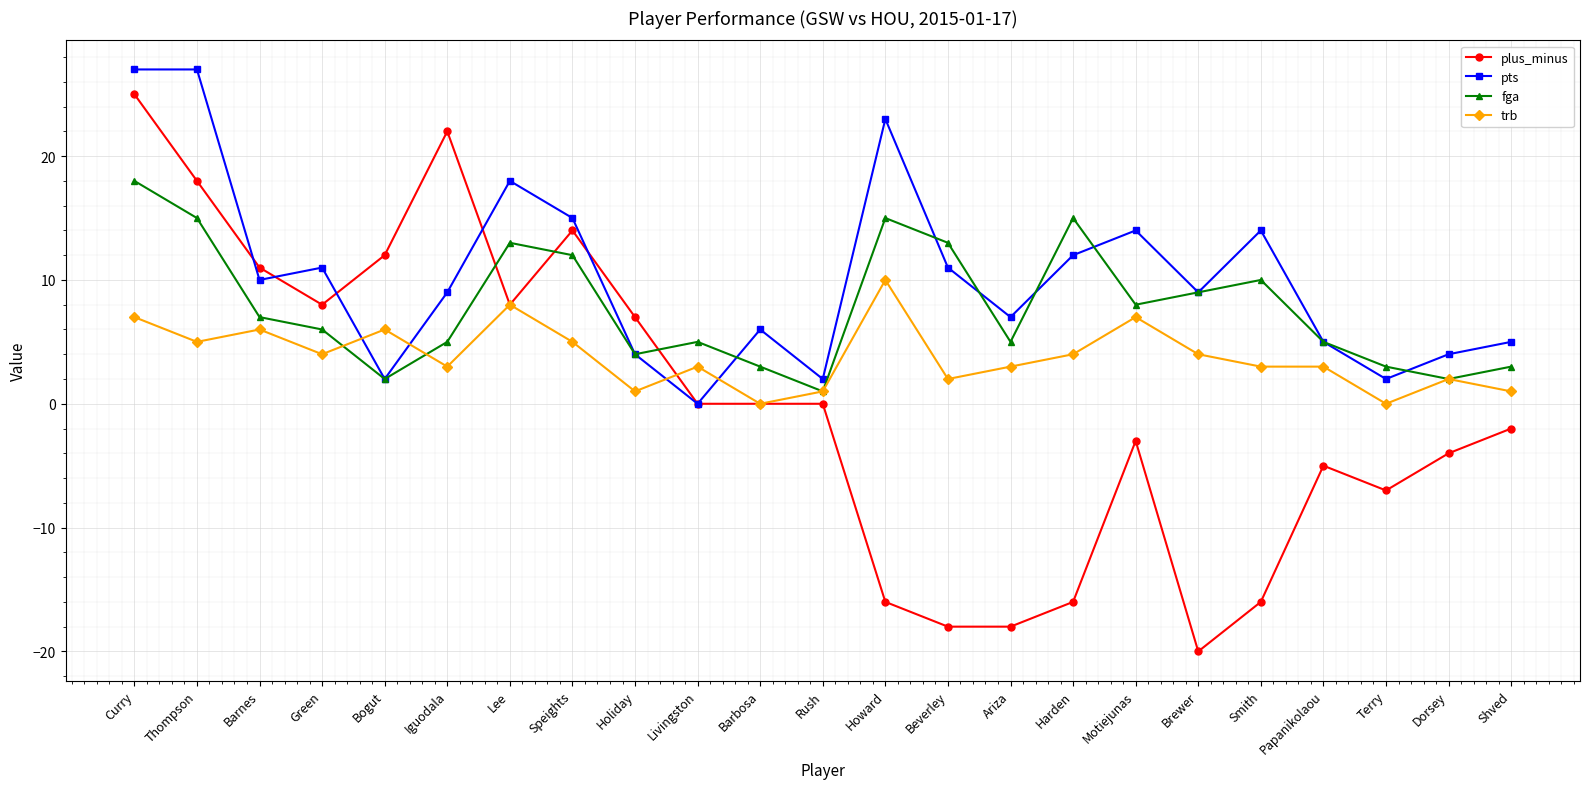

Reading left to right, transcribe all the data shown in this chart.

plus_minus: Curry=25	Thompson=18	Barnes=11	Green=8	Bogut=12	Iguodala=22	Lee=8	Speights=14	Holiday=7	Livingston=0	Barbosa=0	Rush=0	Howard=-16	Beverley=-18	Ariza=-18	Harden=-16	Motiejunas=-3	Brewer=-20	Smith=-16	Papanikolaou=-5	Terry=-7	Dorsey=-4	Shved=-2
pts: Curry=27	Thompson=27	Barnes=10	Green=11	Bogut=2	Iguodala=9	Lee=18	Speights=15	Holiday=4	Livingston=0	Barbosa=6	Rush=2	Howard=23	Beverley=11	Ariza=7	Harden=12	Motiejunas=14	Brewer=9	Smith=14	Papanikolaou=5	Terry=2	Dorsey=4	Shved=5
fga: Curry=18	Thompson=15	Barnes=7	Green=6	Bogut=2	Iguodala=5	Lee=13	Speights=12	Holiday=4	Livingston=5	Barbosa=3	Rush=1	Howard=15	Beverley=13	Ariza=5	Harden=15	Motiejunas=8	Brewer=9	Smith=10	Papanikolaou=5	Terry=3	Dorsey=2	Shved=3
trb: Curry=7	Thompson=5	Barnes=6	Green=4	Bogut=6	Iguodala=3	Lee=8	Speights=5	Holiday=1	Livingston=3	Barbosa=0	Rush=1	Howard=10	Beverley=2	Ariza=3	Harden=4	Motiejunas=7	Brewer=4	Smith=3	Papanikolaou=3	Terry=0	Dorsey=2	Shved=1